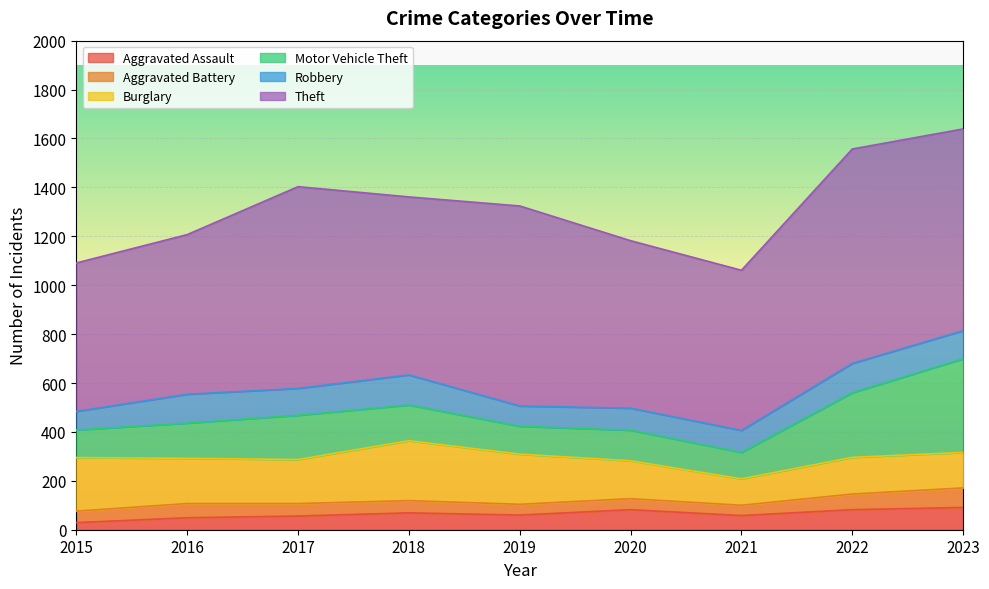

Does the chart display data point markers on the line(s)?

No